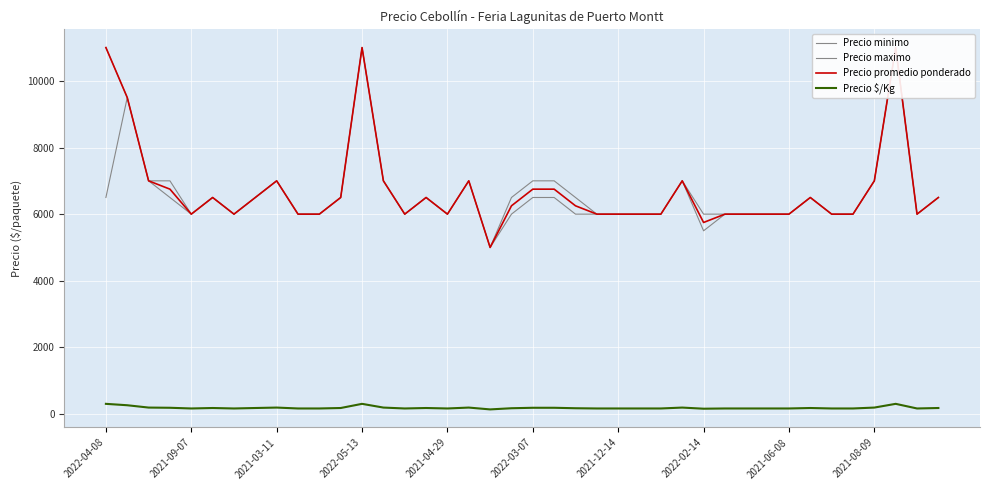

True or false: Precio promedio ponderado and Precio maximo intersect in this chart.

False